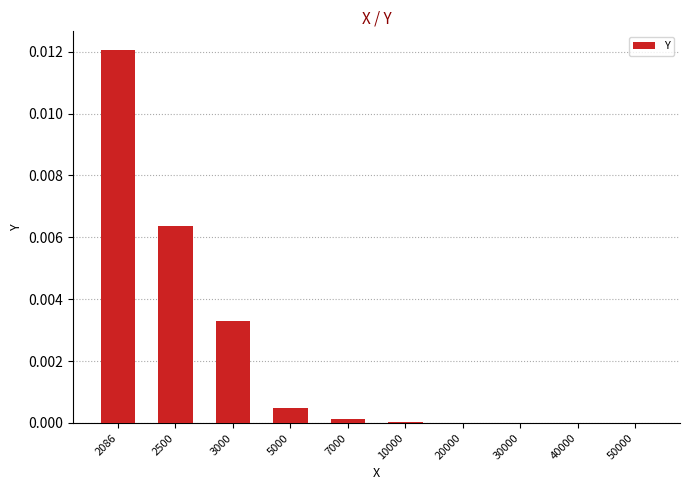

The chart shows a value of 0.0 at 50000. True or false?

True